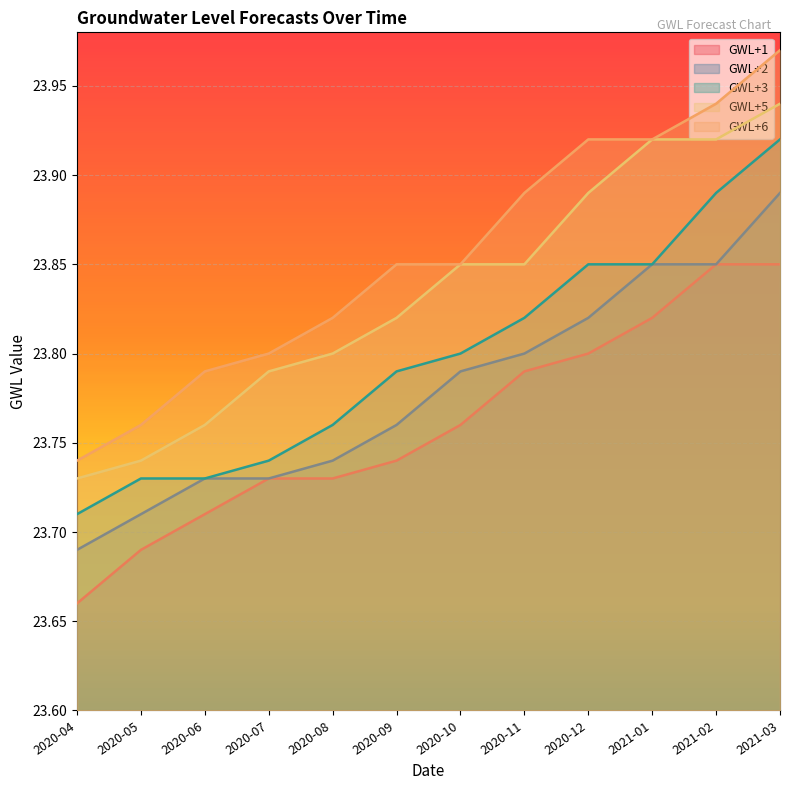

Which series has the widest spread of values?

GWL+6